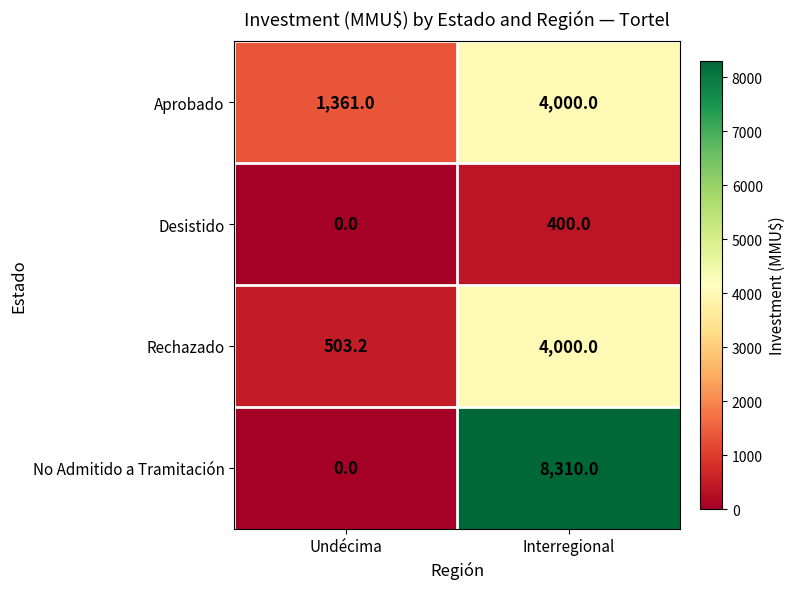

What is the difference between the highest and lowest values at Interregional?

7910.0